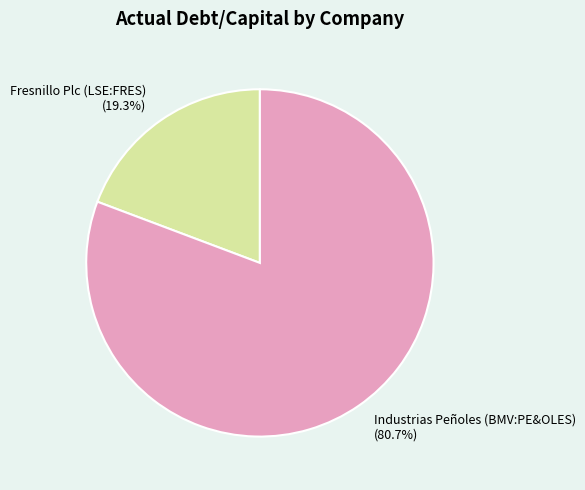

To the nearest percent, what is the average slice percentage?

50%